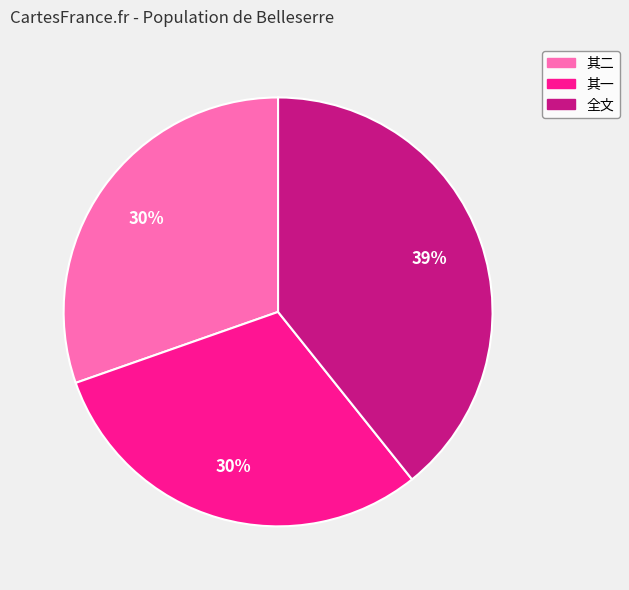

The 其一 slice represents 30% of the pie. True or false?

True